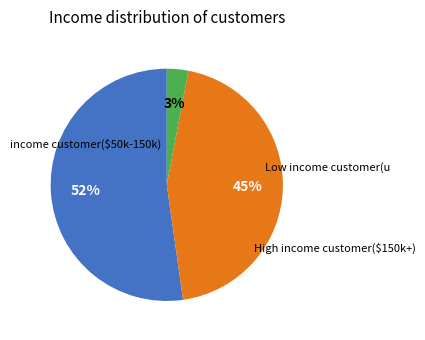

Is there a majority slice in this chart?

Yes